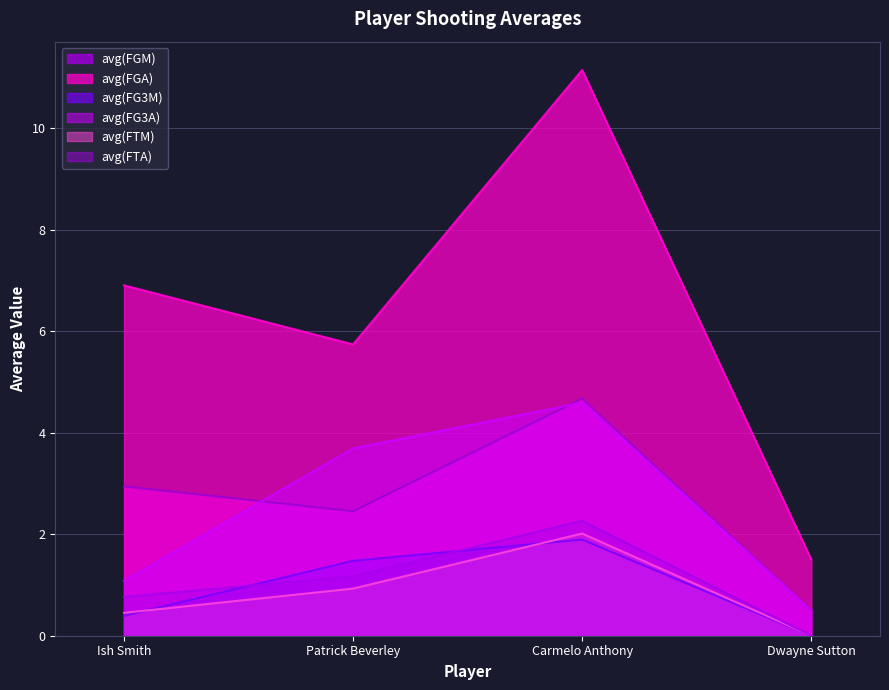

The avg(FTM) series shows 0.1 at Ish Smith. True or false?

False